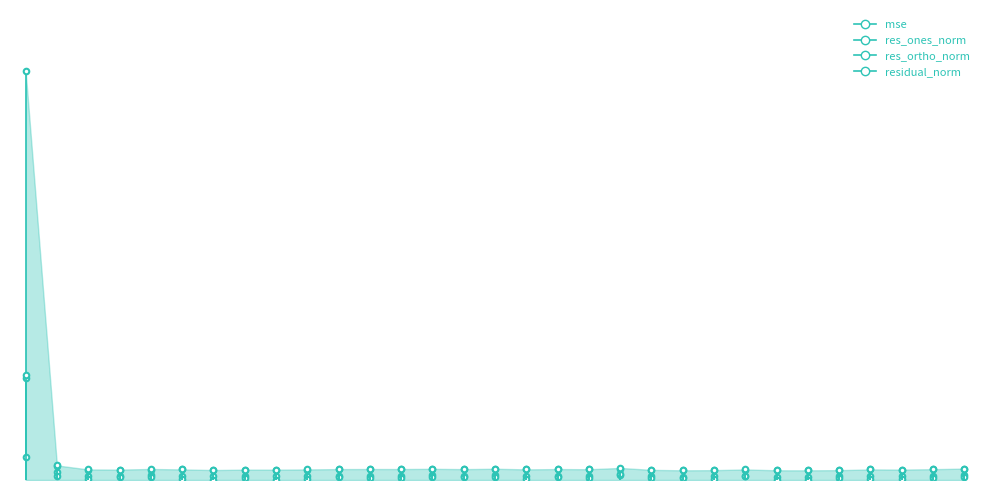

Does the chart have visible grid lines?

No